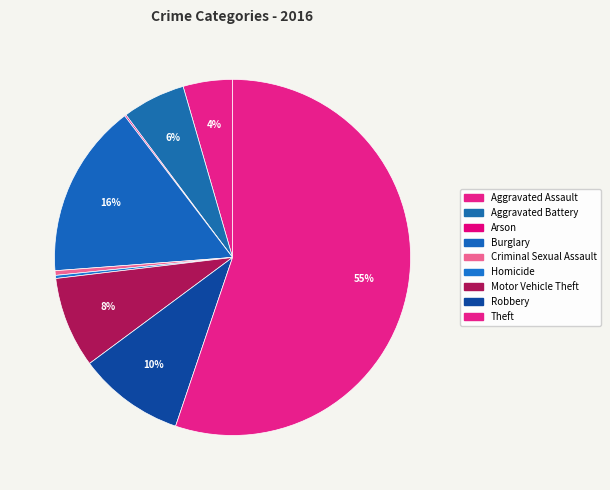

Count the number of slices in the pie.

9